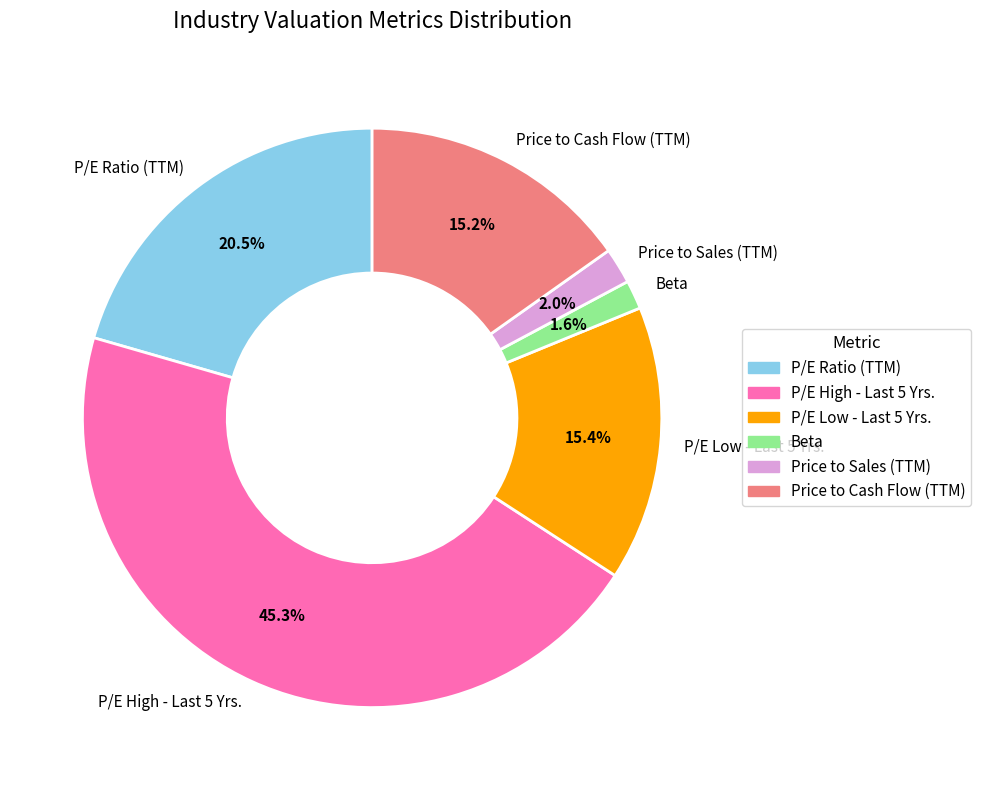

Does Price to Sales (TTM) account for over 50% of the chart?

No